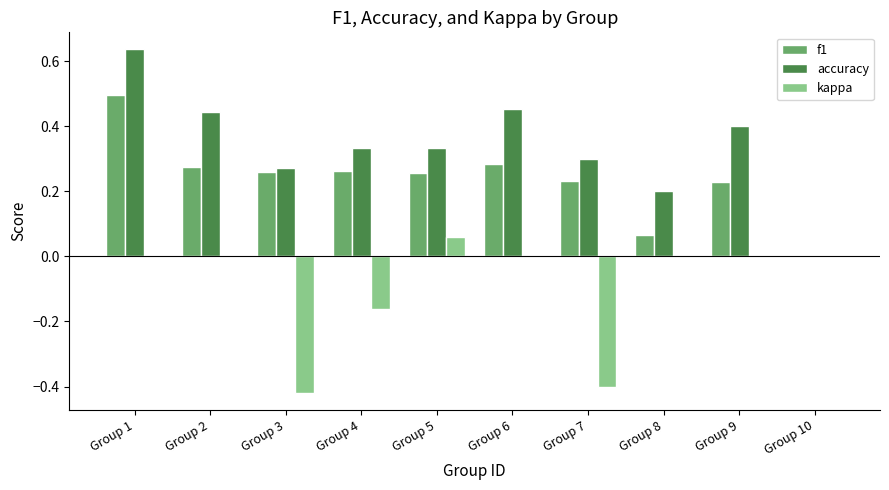

Where is accuracy nearest to the value 0?

Group 10